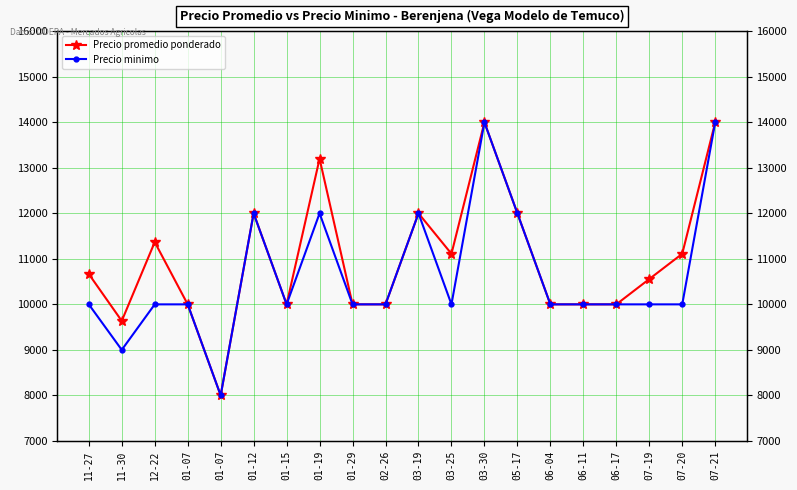

Does the chart have visible grid lines?

Yes